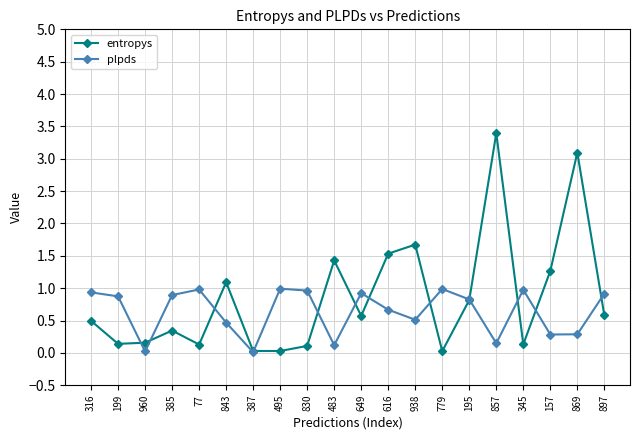

Is it true that plpds equals 0.5 at 869?

False